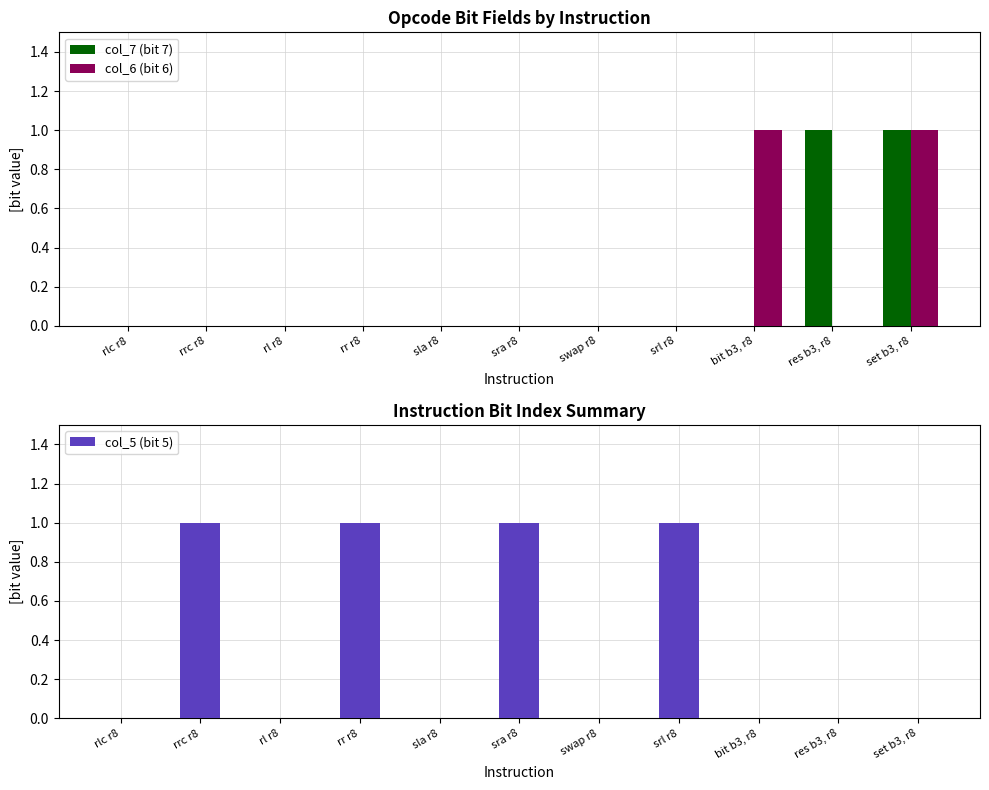

At which category does the chart reach its minimum across all series?

rlc r8